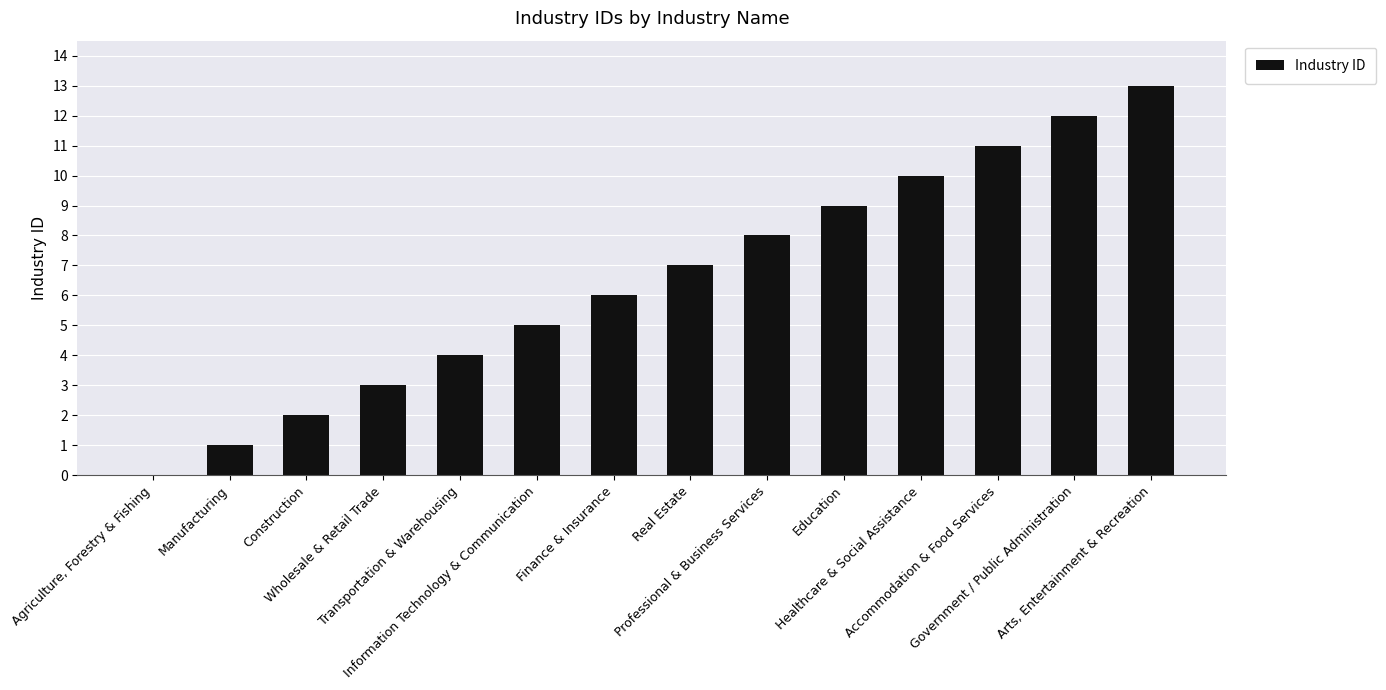

The chart shows a value of 6 at Finance & Insurance. True or false?

True